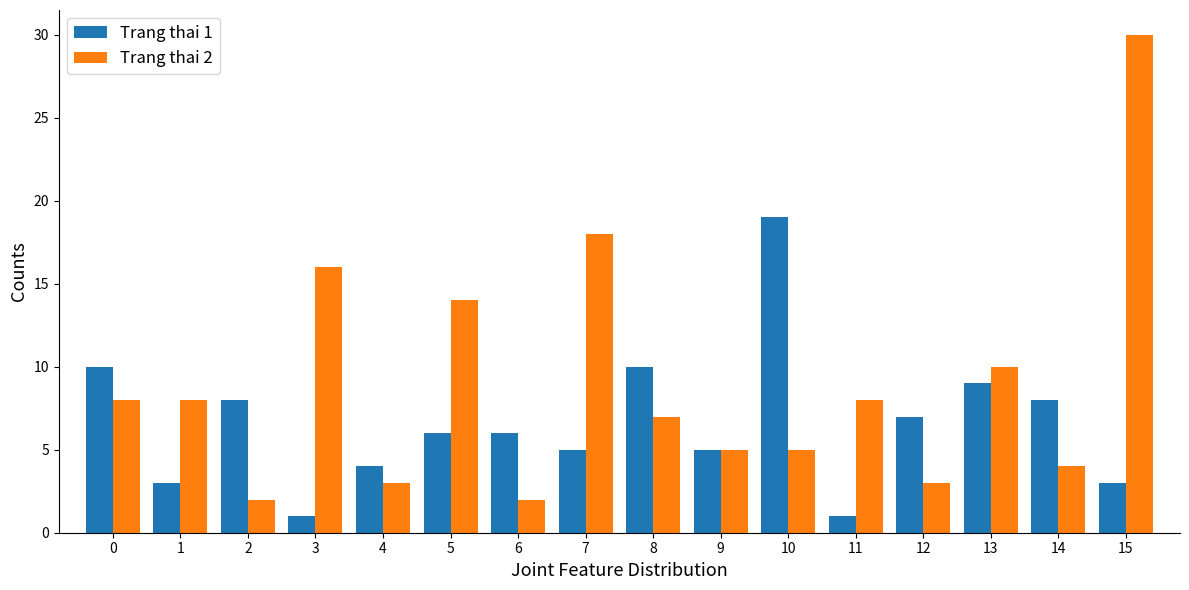

What is the sum of all Trang thai 2 values?

143